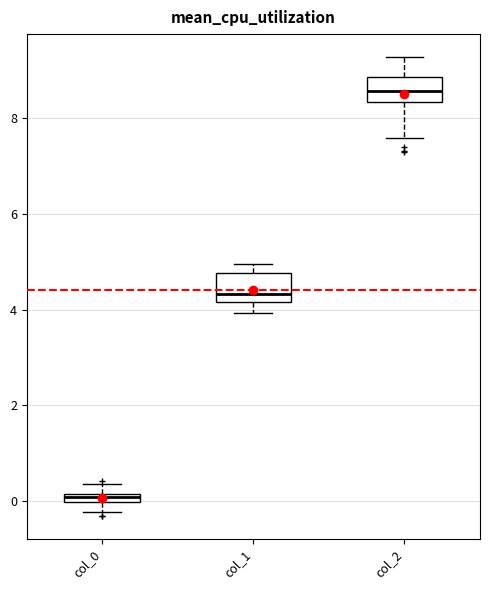

Where does the lower whisker of the box for col_2 end on the y-axis? The values are not printed on the chart, so give them approximately, as read against the axis.

7.6